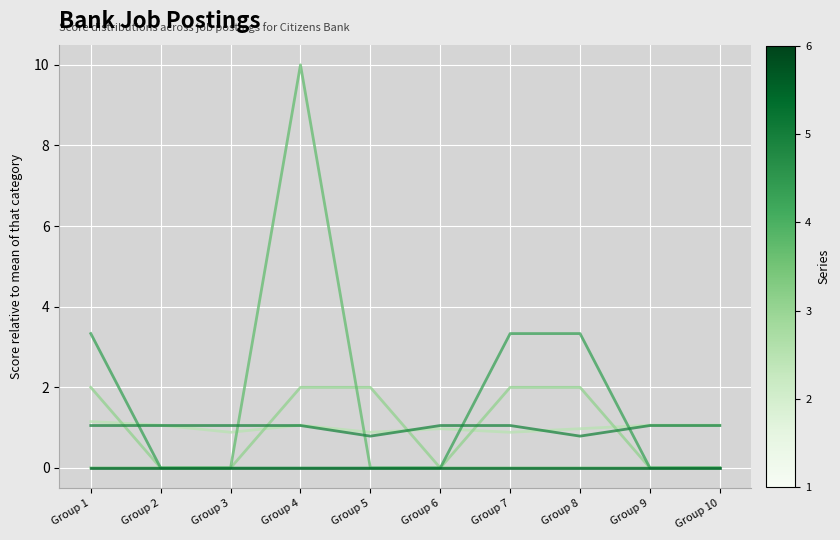

At which category is the sum across all series the highest?

Group 4